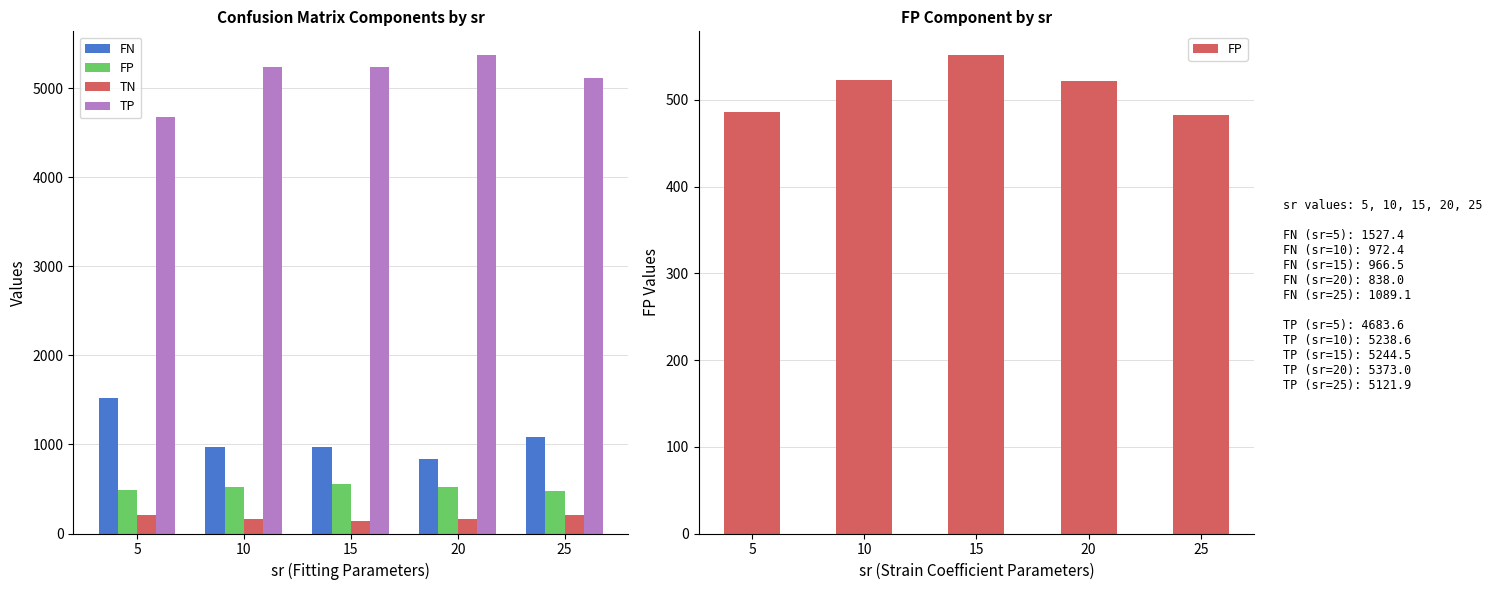

At which category does the chart reach its minimum across all series?

15